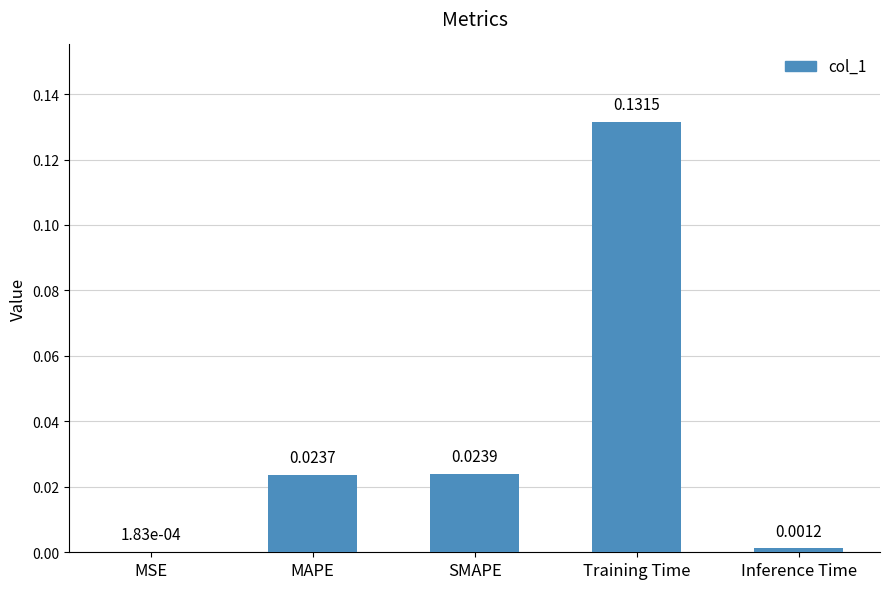

How many distinct data groups are displayed?

1